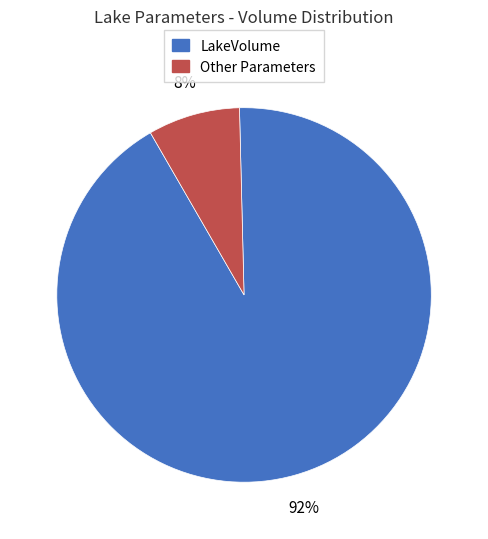

Is there any slice that represents more than half of the pie?

Yes